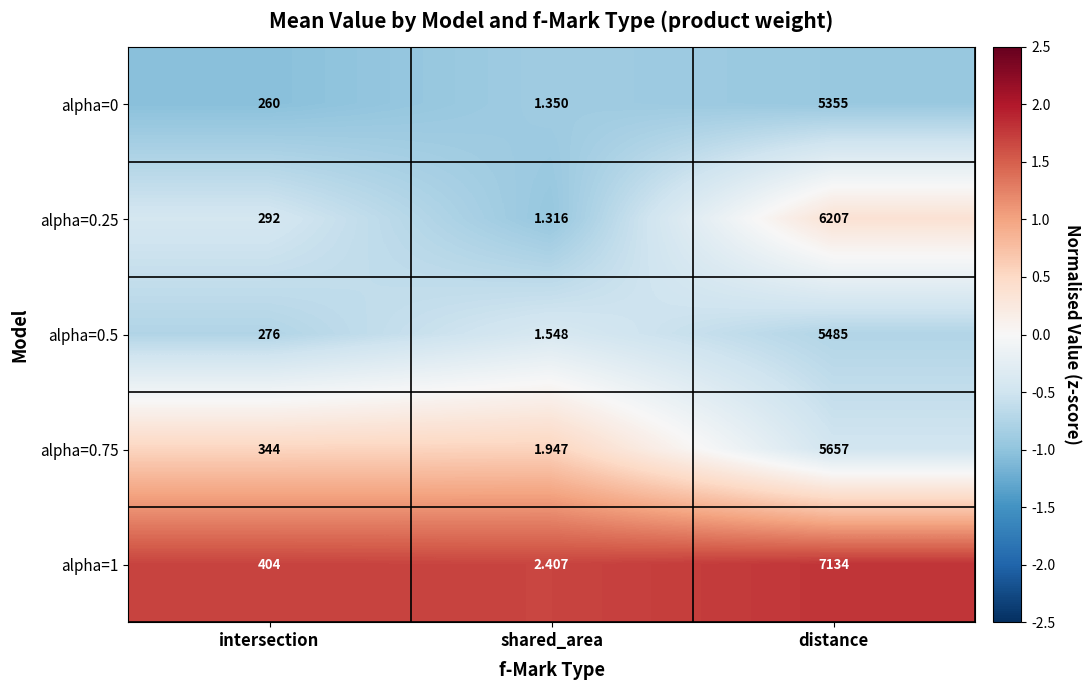

Which series has the largest total across all categories?

alpha=1